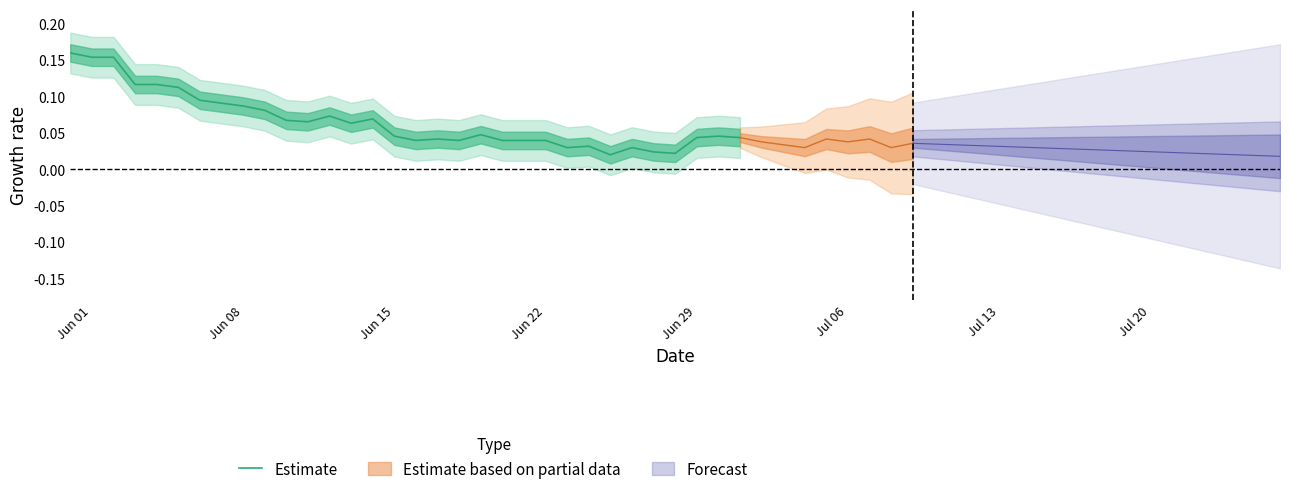

What is the sum of all values?

2.1